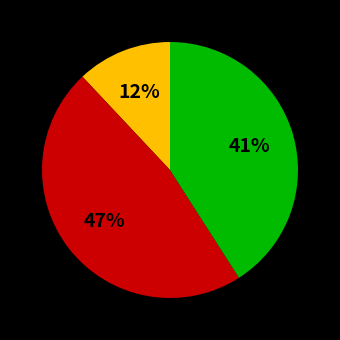

Does any single category account for the majority?

No